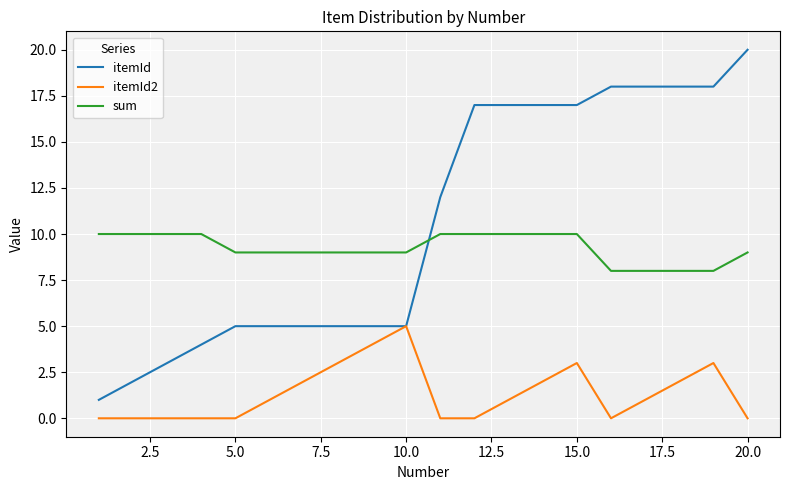

Which series ends up on top after the final intersection of sum and itemId?

itemId